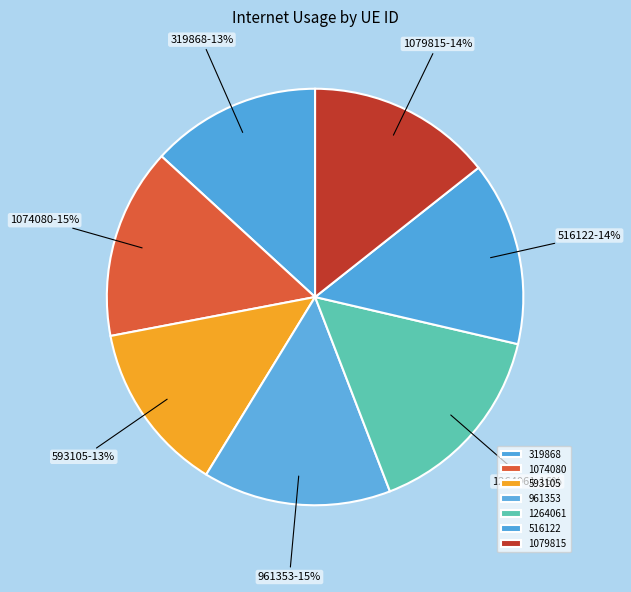

True or false: 961353 accounts for 15% of the total.

True